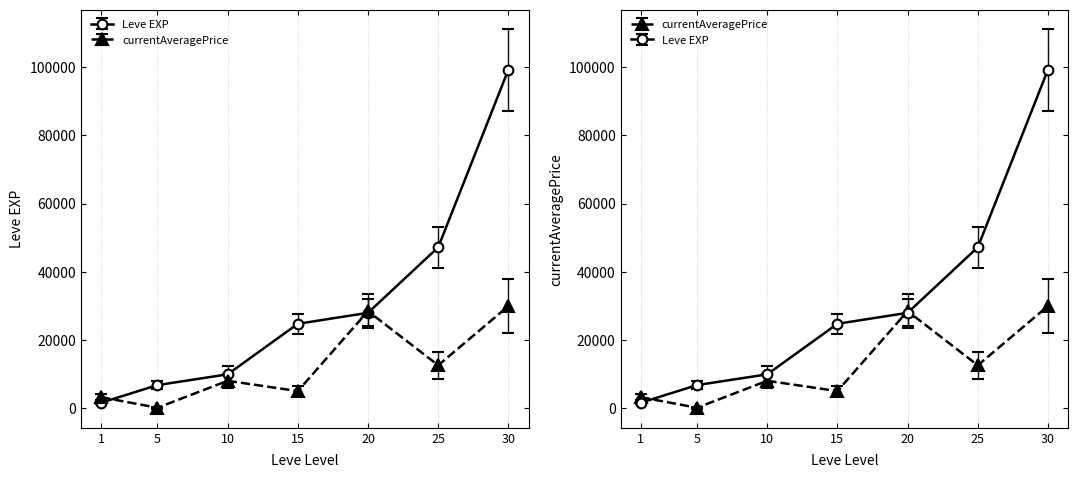

What is the sum of the Leve EXP values at 30 and 10?

109210.0